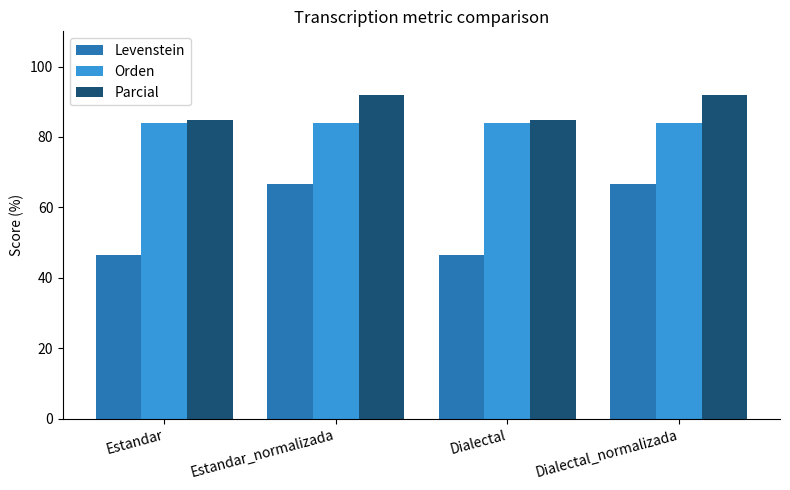

How many data points does each series have?

4